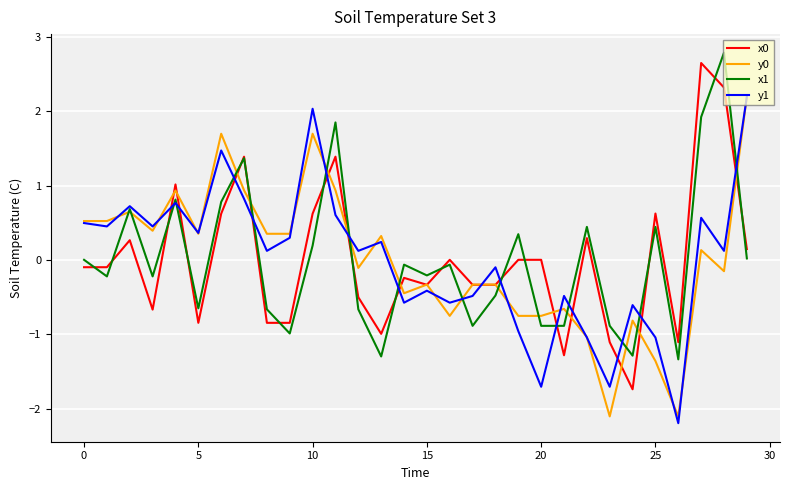

What is the maximum value shown in the chart?

2.8